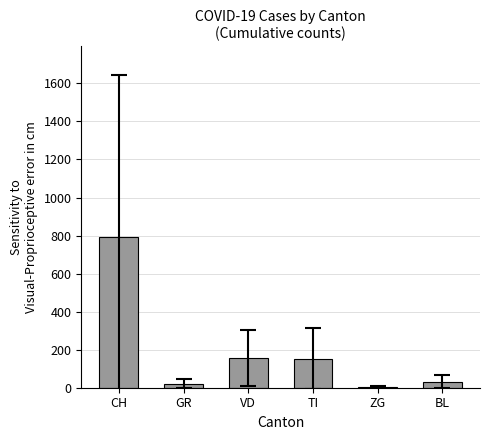

Are the bars horizontal?

No